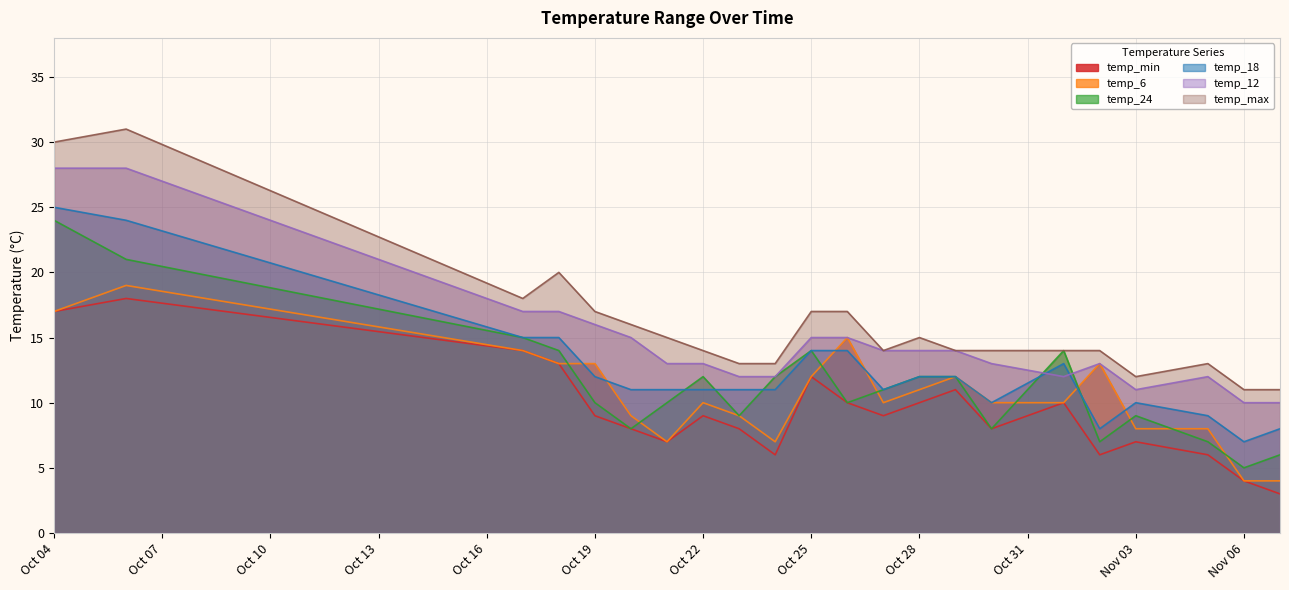

True or false: temp_max and temp_18 cross at least once.

False